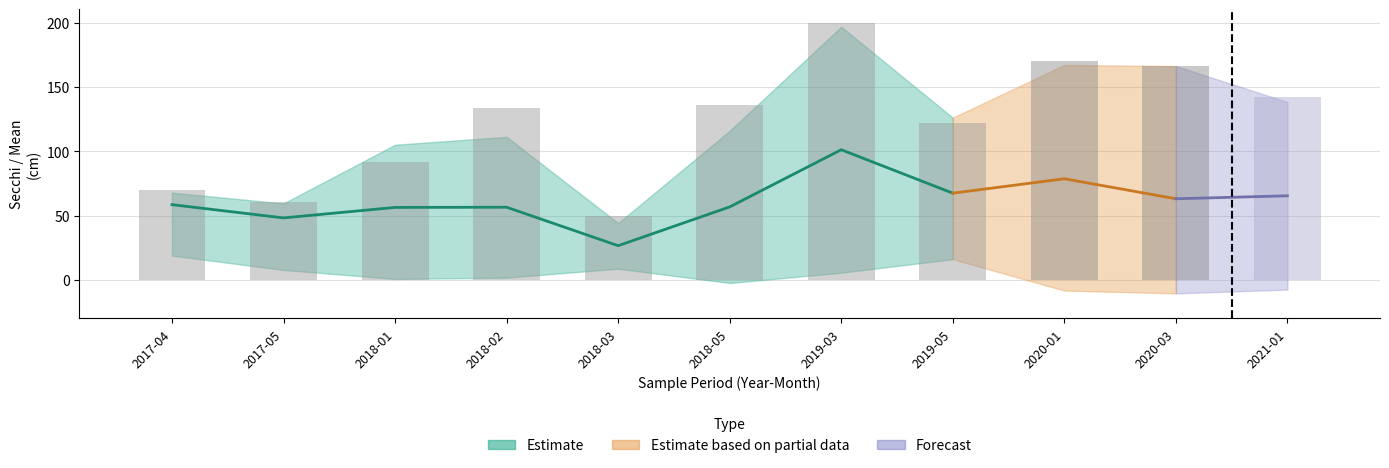

How many data points in Lower.2sd are above 1?

6